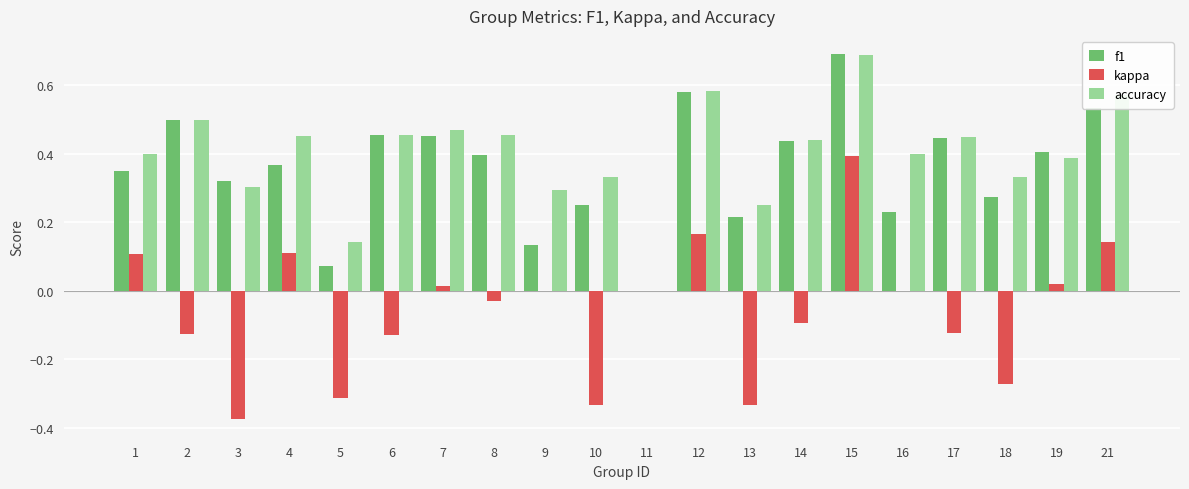

At which category is the sum across all series the highest?

15